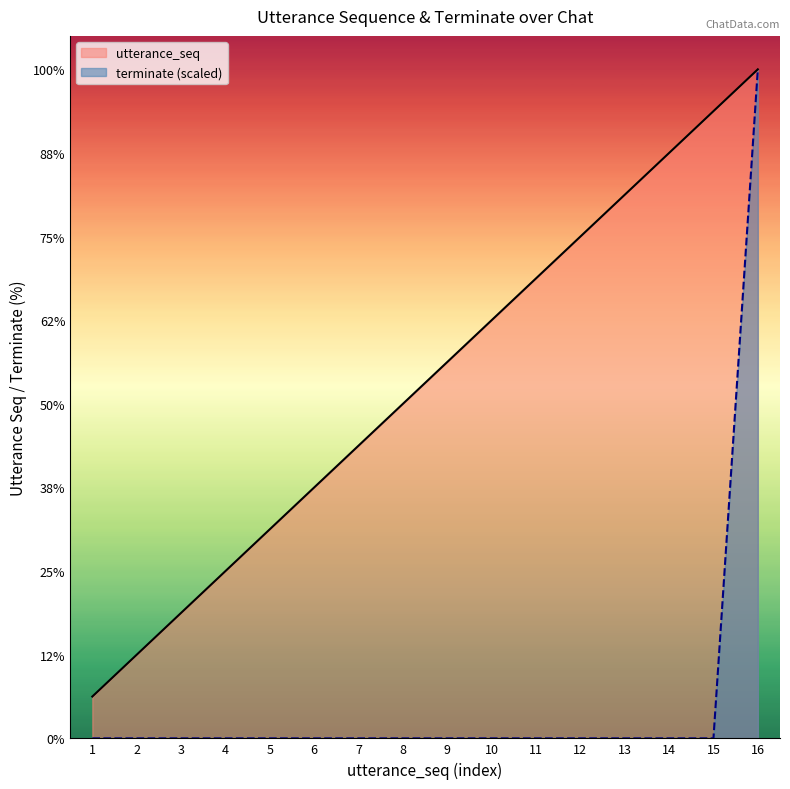

True or false: terminate (scaled) has a value of 7 at 10.

False